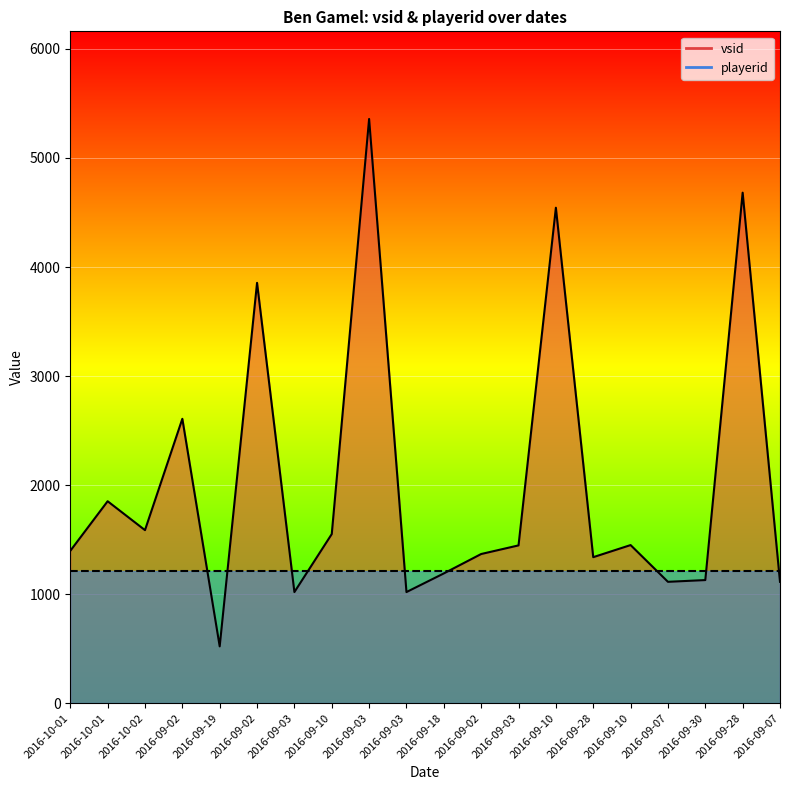

How many points are lower than both their immediate neighbors (excluding endpoints)?

6